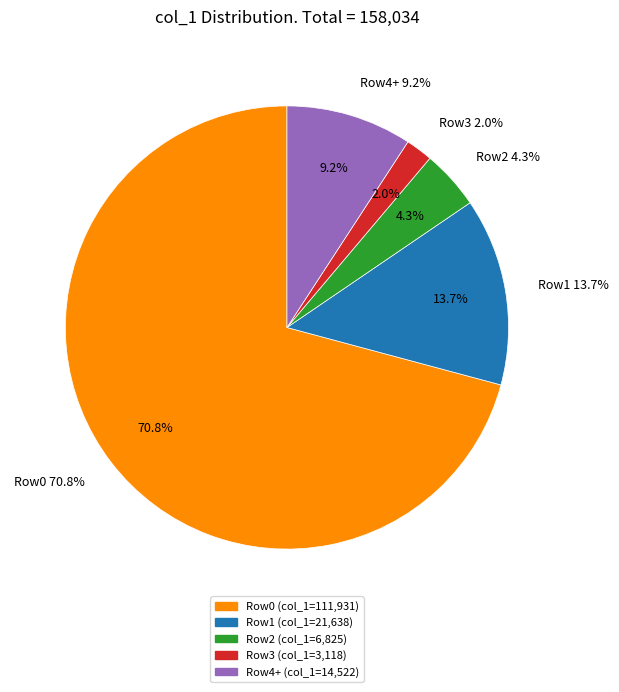

Is there any slice that represents more than half of the pie?

Yes